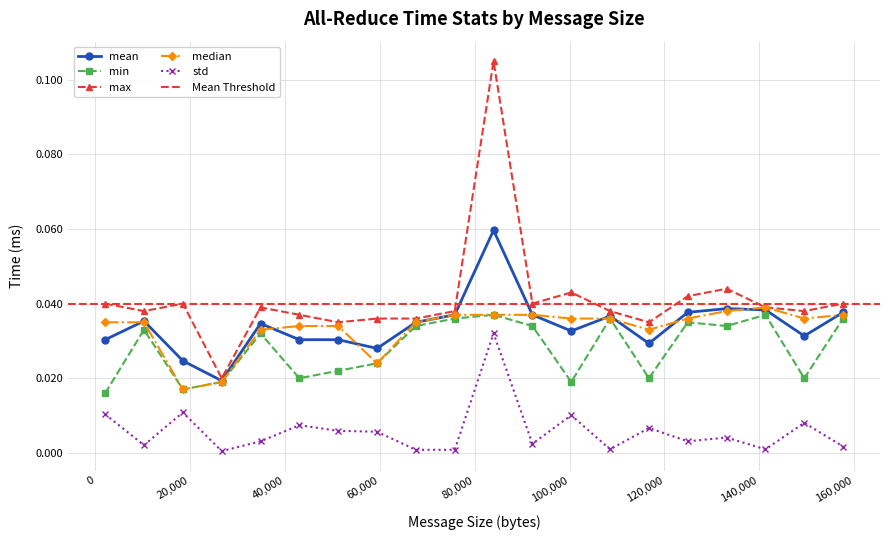

Reading left to right, transcribe all the data shown in this chart.

mean: 2048=0.0	10240=0.0	18432=0.0	26624=0.0	34816=0.0	43008=0.0	51200=0.0	59392=0.0	67584=0.0	75776=0.0	83968=0.1	92160=0.0	100352=0.0	108544=0.0	116736=0.0	124928=0.0	133120=0.0	141312=0.0	149504=0.0	157696=0.0
min: 2048=0.0	10240=0.0	18432=0.0	26624=0.0	34816=0.0	43008=0.0	51200=0.0	59392=0.0	67584=0.0	75776=0.0	83968=0.0	92160=0.0	100352=0.0	108544=0.0	116736=0.0	124928=0.0	133120=0.0	141312=0.0	149504=0.0	157696=0.0
max: 2048=0.0	10240=0.0	18432=0.0	26624=0.0	34816=0.0	43008=0.0	51200=0.0	59392=0.0	67584=0.0	75776=0.0	83968=0.1	92160=0.0	100352=0.0	108544=0.0	116736=0.0	124928=0.0	133120=0.0	141312=0.0	149504=0.0	157696=0.0
median: 2048=0.0	10240=0.0	18432=0.0	26624=0.0	34816=0.0	43008=0.0	51200=0.0	59392=0.0	67584=0.0	75776=0.0	83968=0.0	92160=0.0	100352=0.0	108544=0.0	116736=0.0	124928=0.0	133120=0.0	141312=0.0	149504=0.0	157696=0.0
std: 2048=0.0	10240=0.0	18432=0.0	26624=0.0	34816=0.0	43008=0.0	51200=0.0	59392=0.0	67584=0.0	75776=0.0	83968=0.0	92160=0.0	100352=0.0	108544=0.0	116736=0.0	124928=0.0	133120=0.0	141312=0.0	149504=0.0	157696=0.0